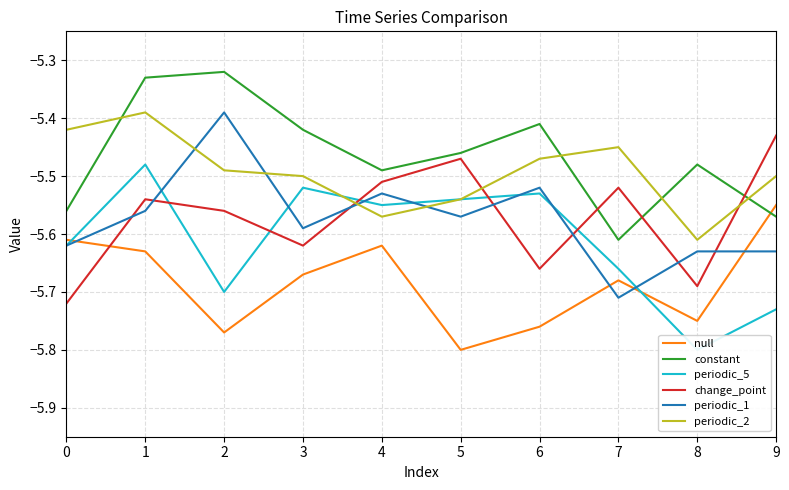

Rank the series by their maximum value, from lowest to highest.

null, periodic_5, change_point, periodic_1, periodic_2, constant